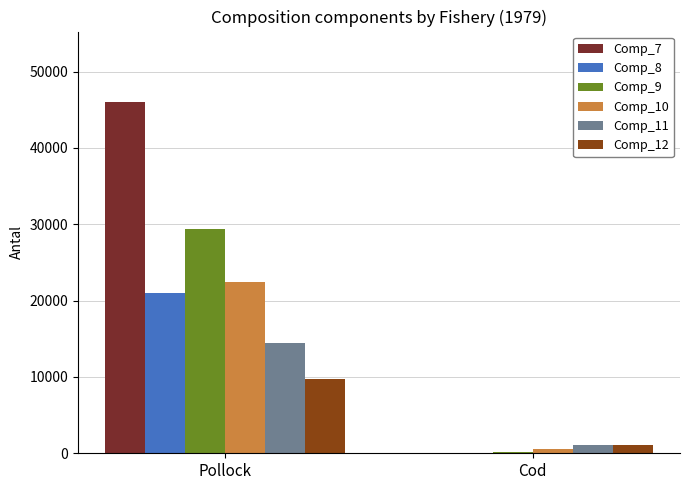

Read the Comp_10 value at Pollock, to the nearest 10.

22490